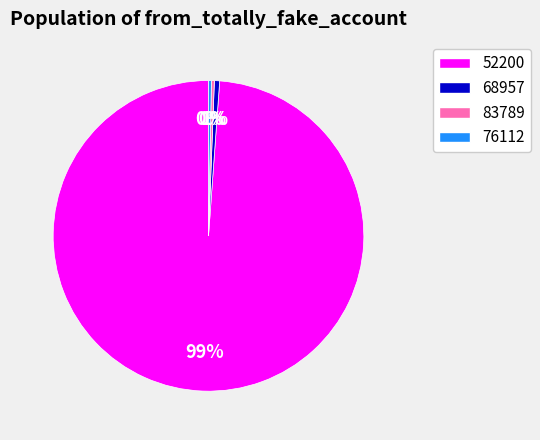

Between 76112 and 52200, which is larger?

52200